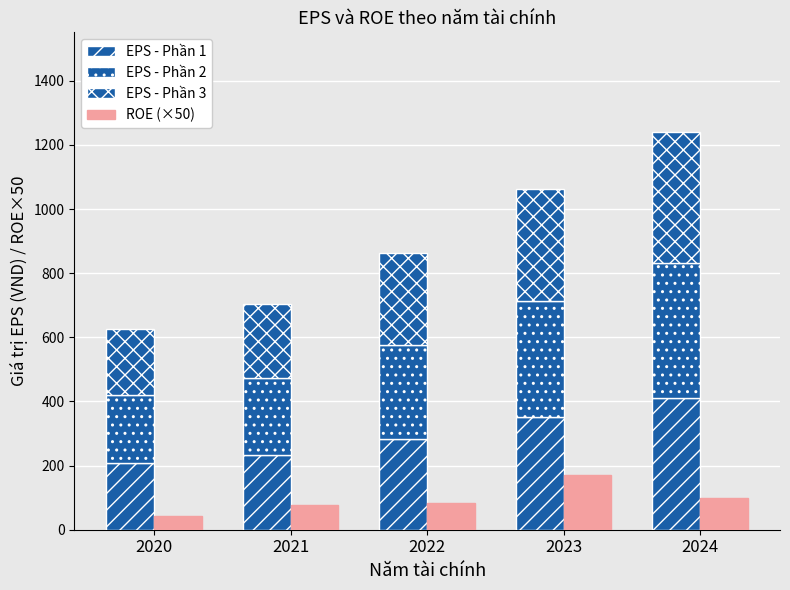

Reading left to right, transcribe all the data shown in this chart.

EPS - Phần 1: 206.9	232.3	284.5	351.1	409.5
EPS - Phần 2: 213.2	239.4	293.1	361.8	421.9
EPS - Phần 3: 206.9	232.3	284.5	351.1	409.5
ROE (x50): 43.0	77.5	83.5	170.0	100.0